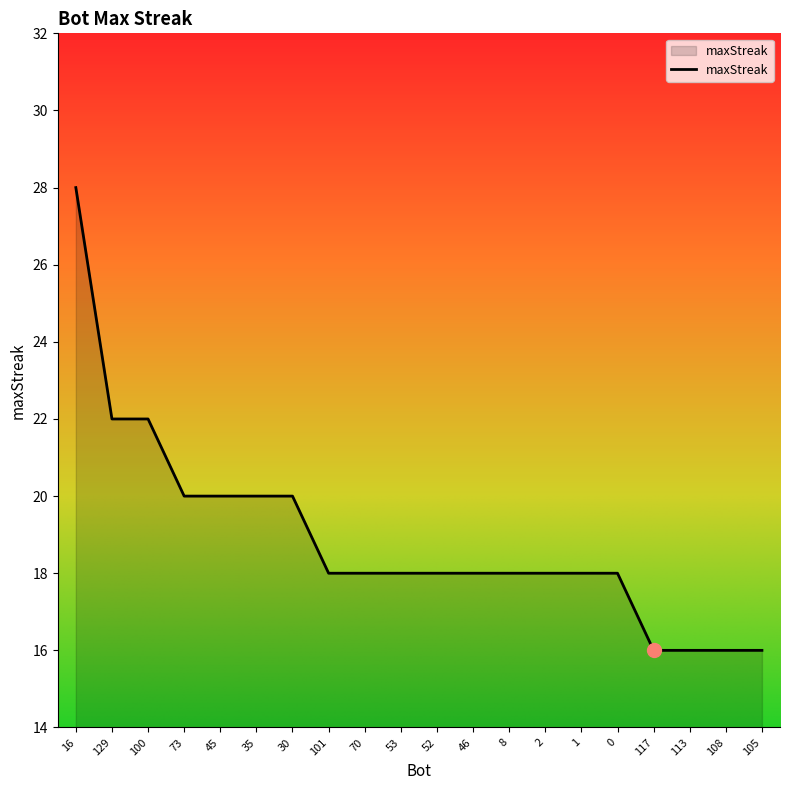

Between 70 and 117, which is larger?

70